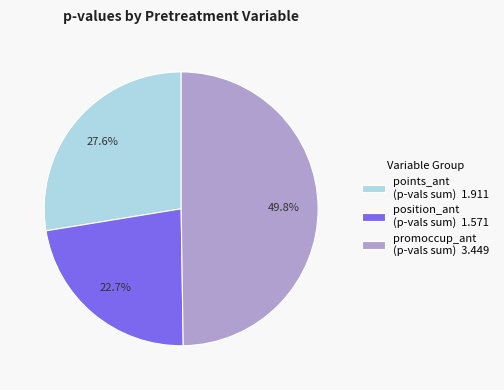

Between points_ant (p-vals sum) 1.911 and position_ant (p-vals sum) 1.571, which is larger?

points_ant (p-vals sum) 1.911